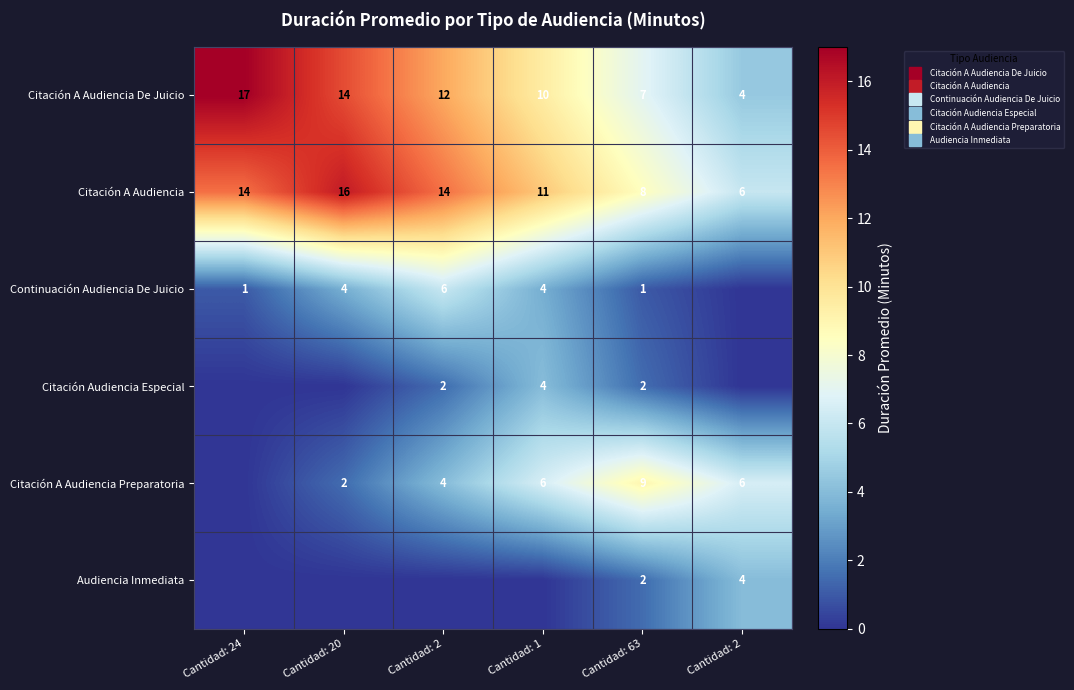

What is the difference between the Continuación Audiencia De Juicio values at Cantidad: 20 and Cantidad: 2?

3.5